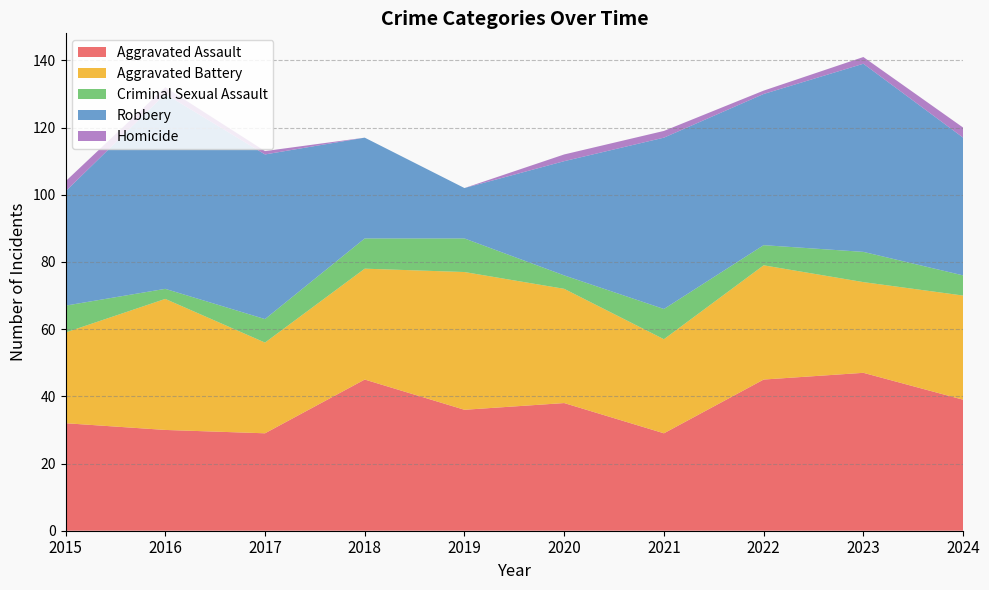

Reading right to left, extract all data points from this chart.

Aggravated Assault: 39	47	45	29	38	36	45	29	30	32
Aggravated Battery: 31	27	34	28	34	41	33	27	39	27
Criminal Sexual Assault: 6	9	6	9	4	10	9	7	3	8
Robbery: 41	56	45	51	34	15	30	49	58	34
Homicide: 3	2	1	2	2	0	0	1	2	3